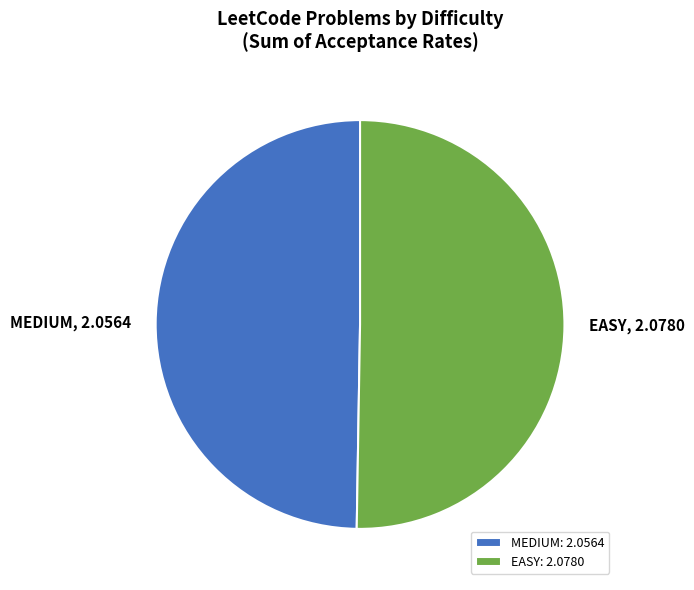

How many segments does this pie chart have?

2